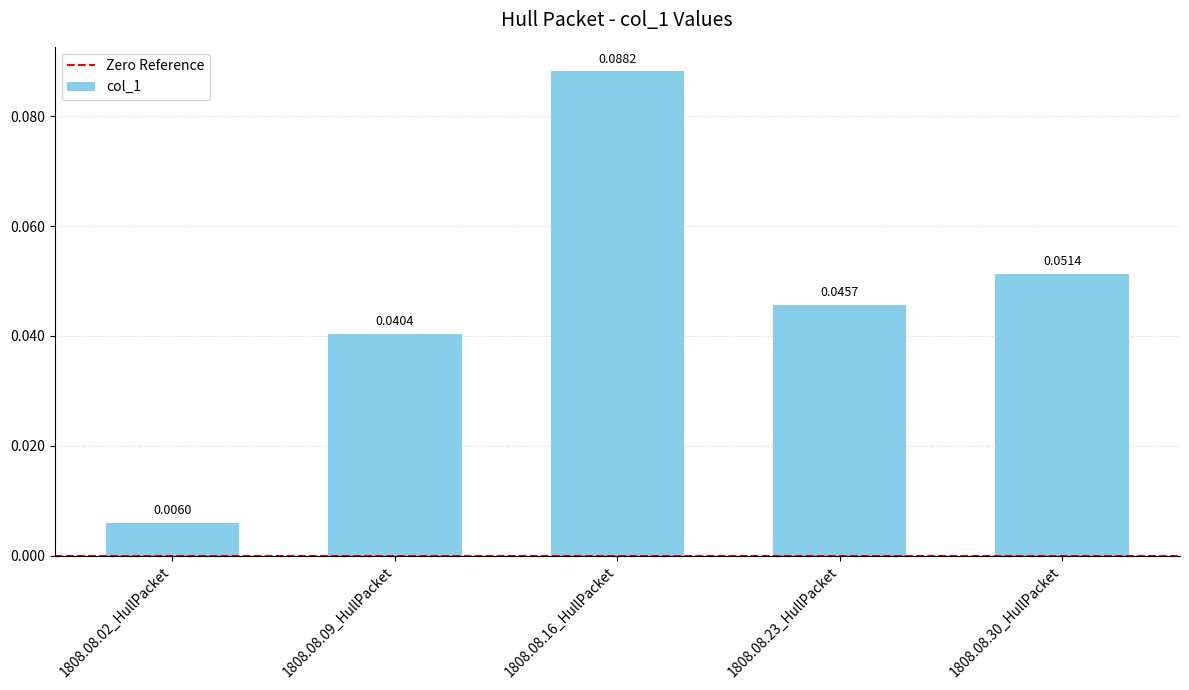

What is the label of the 2nd bar from the left?

1808.08.09_HullPacket